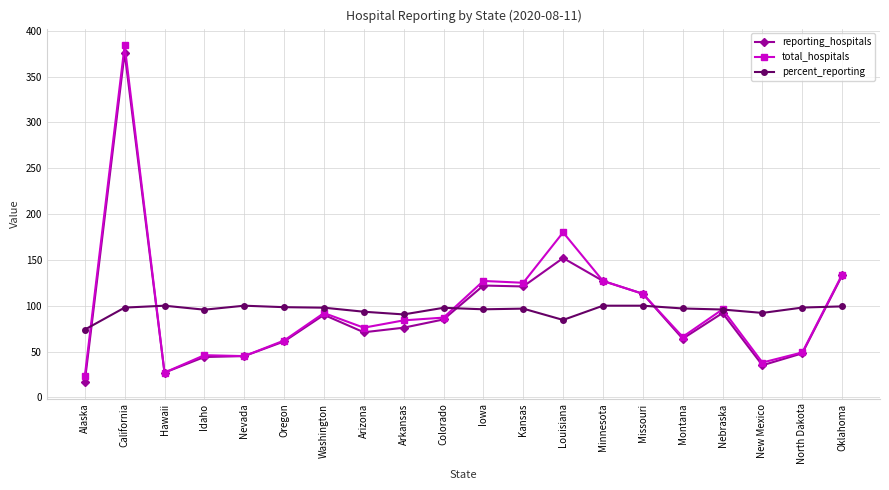

Is this an area chart (filled region under the line)?

No